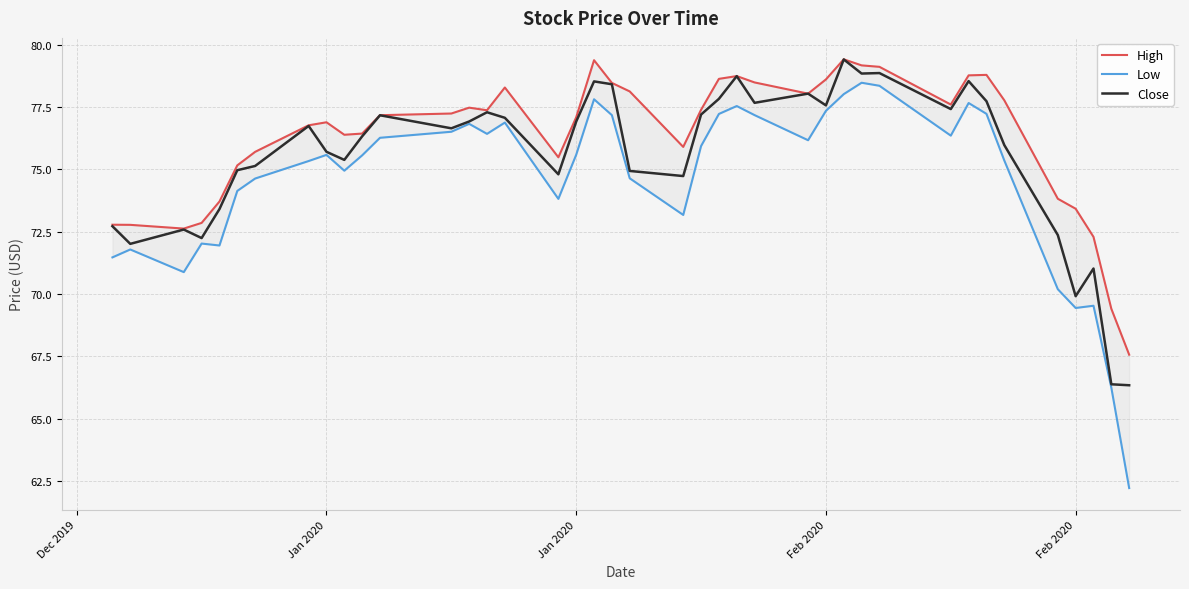

What is the difference between the maximum and minimum values in the High series?

11.8